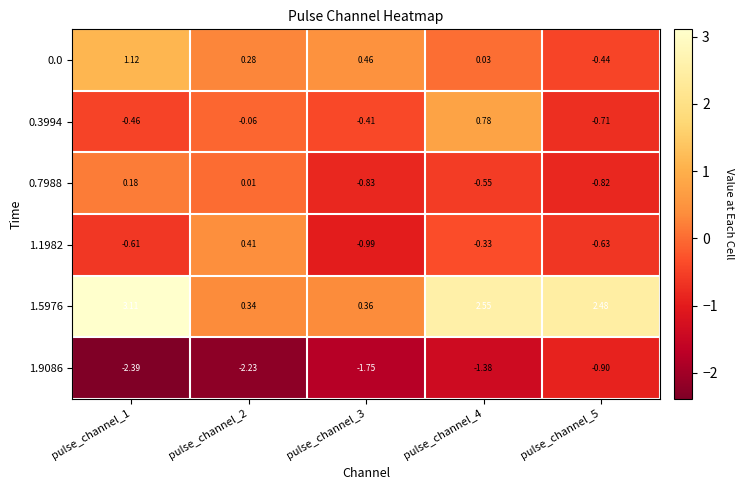

Is the value of 1.9086 at pulse_channel_3 greater than the value of 0.3994 at pulse_channel_2?

No